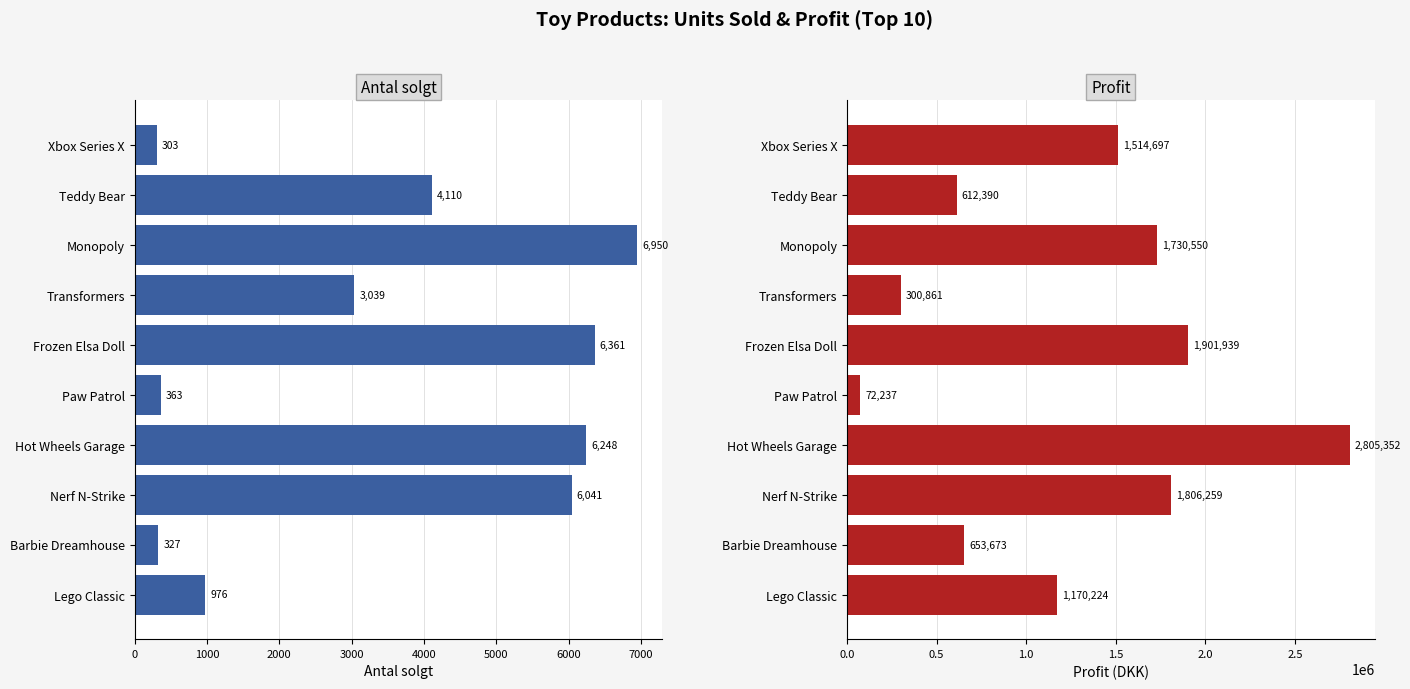

Read the Antal solgt value at Monopoly, to the nearest 100.

7000